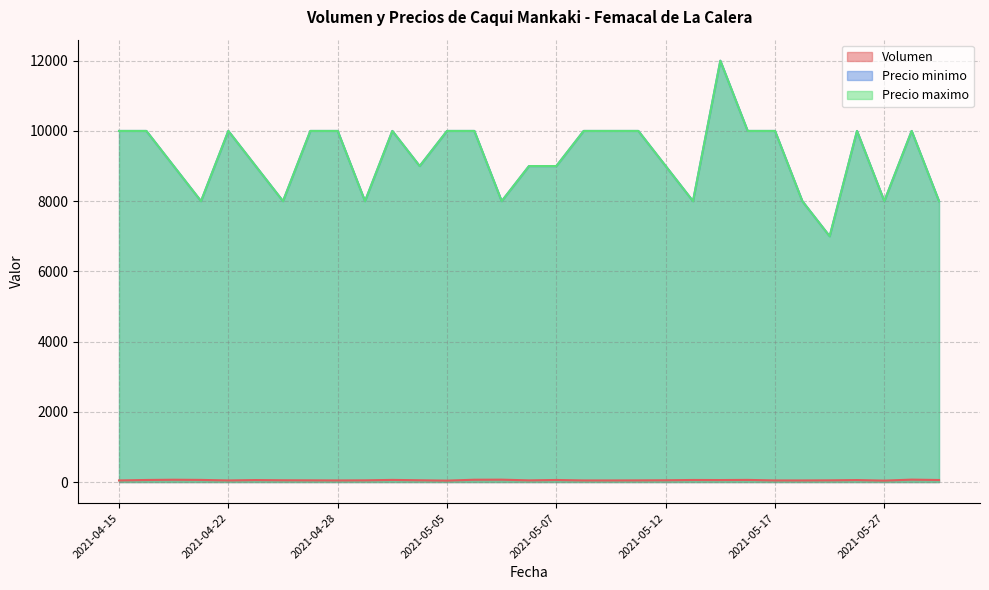

True or false: Precio maximo has more than 0 points higher than both neighbors.

True